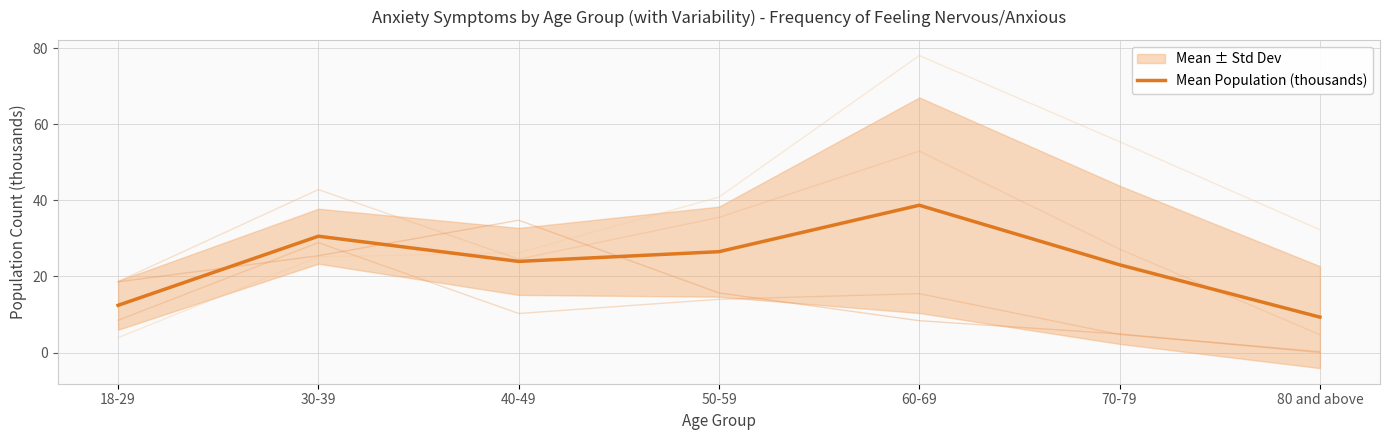

What is the difference between the maximum and second lowest values?

26.3